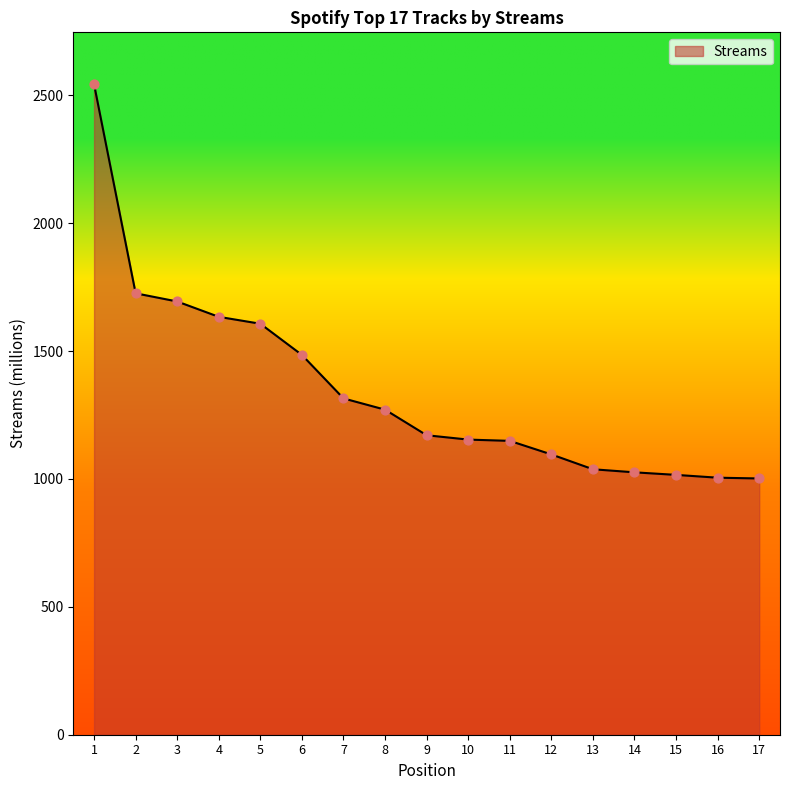

What is the change in value from 5 to 8?

-336